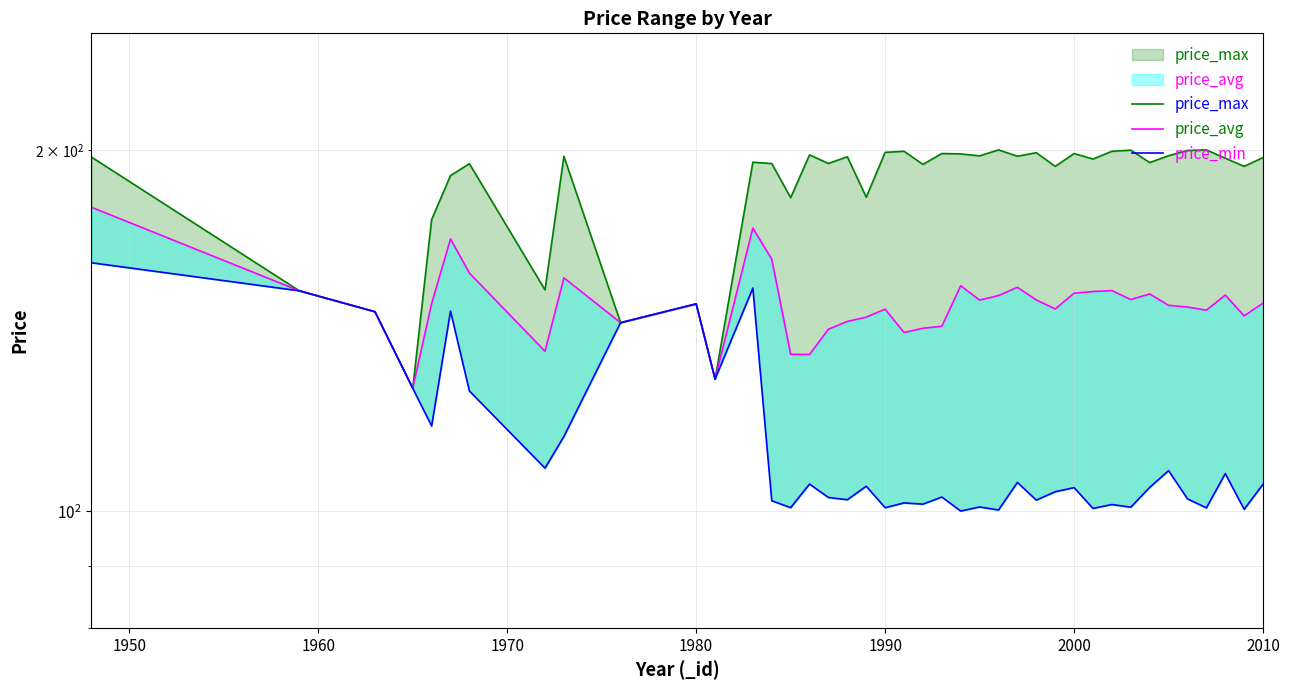

What is the greatest value displayed?

199.9